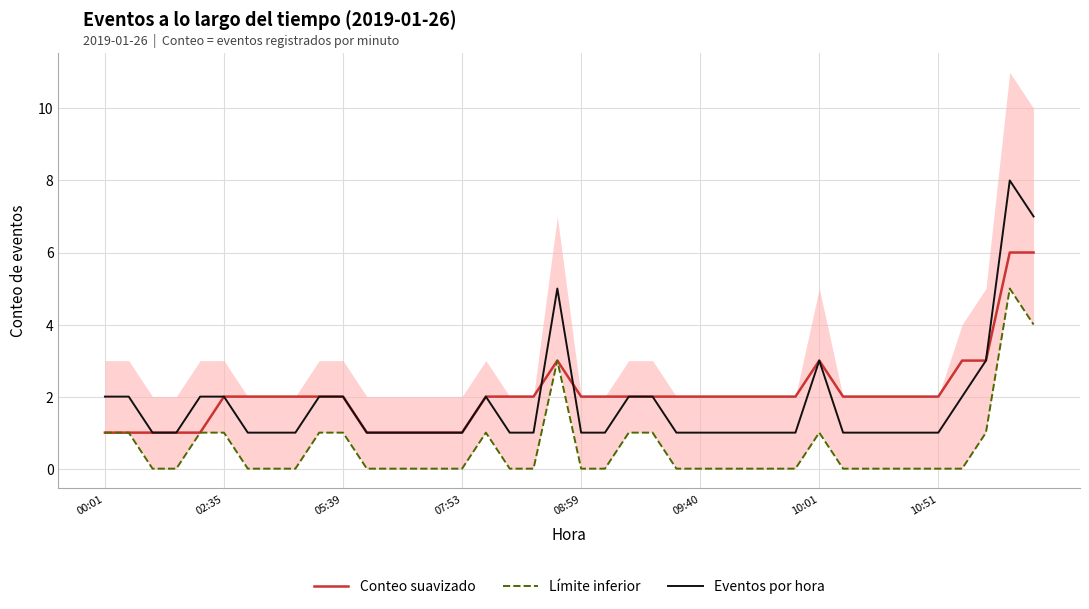

The Conteo suavizado series shows 2 at 02:35. True or false?

True